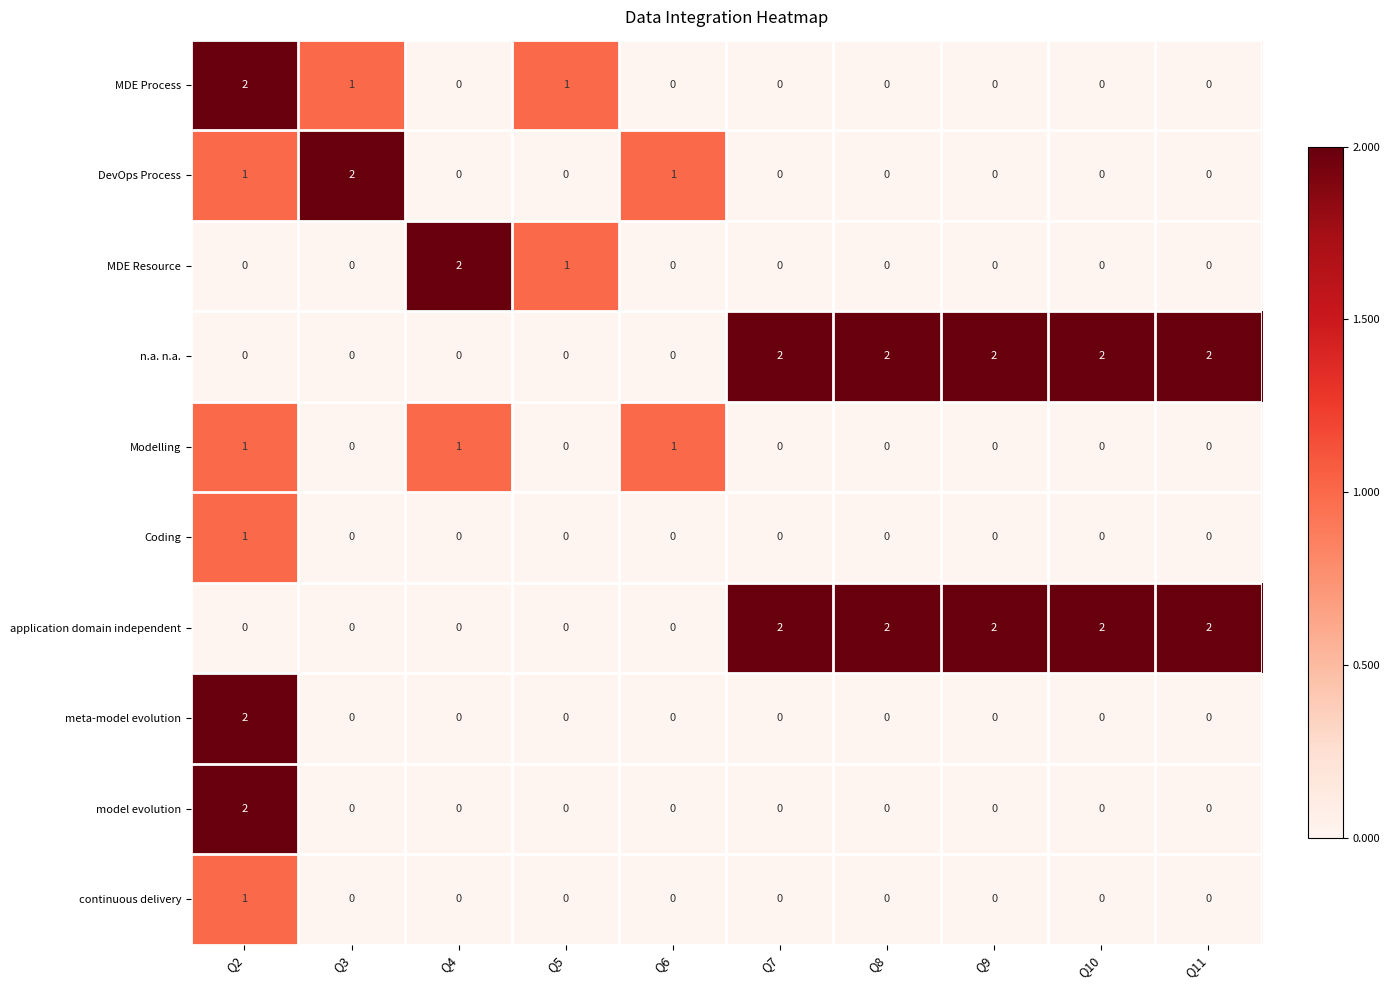

Is it true that Modelling equals 1 at Q4?

True